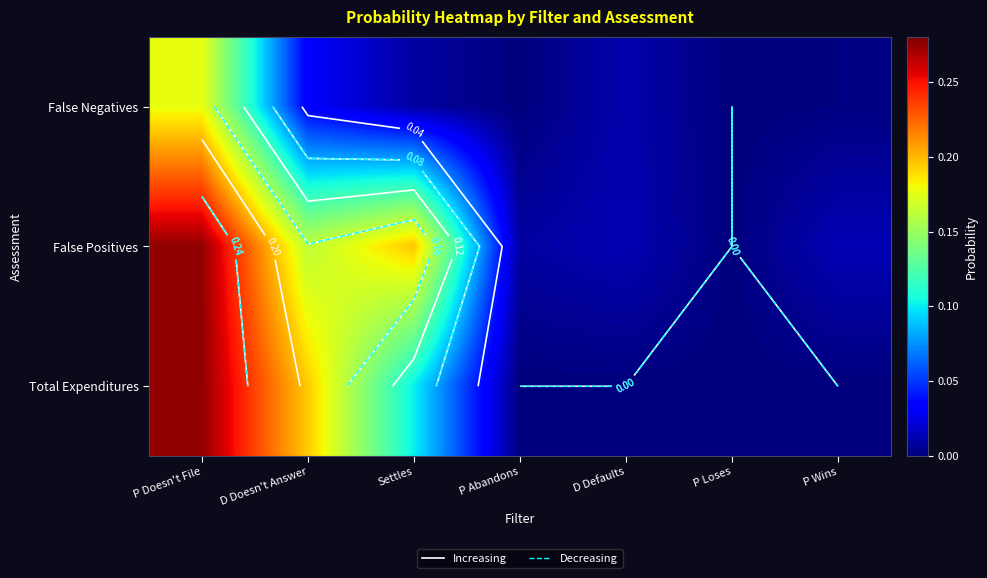

Rank the categories by False Positives value from lowest to highest.

P Loses, P Abandons, D Defaults, P Wins, D Doesn't Answer, Settles, P Doesn't File